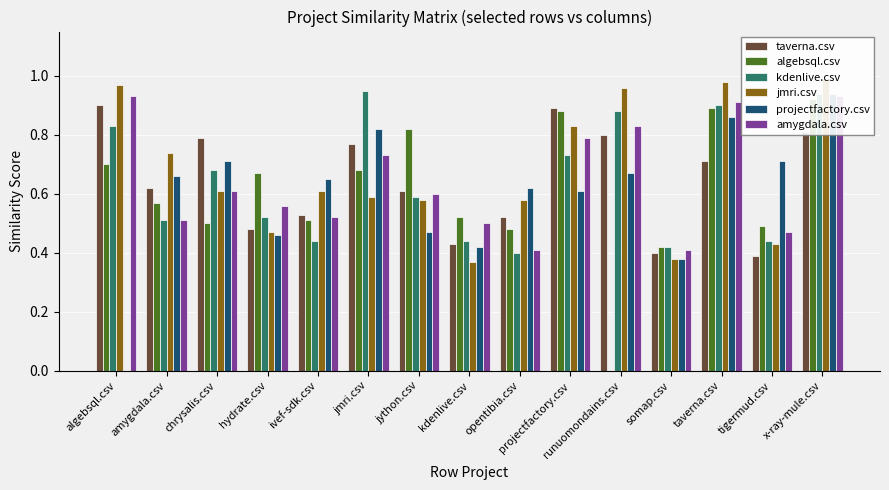

What position from the right is runuomondains.csv?

5